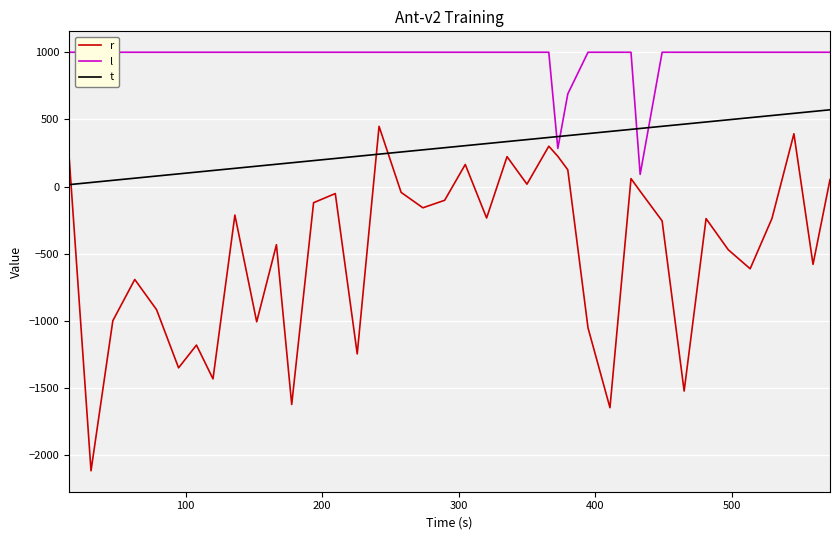

What is the maximum value for r?

448.4